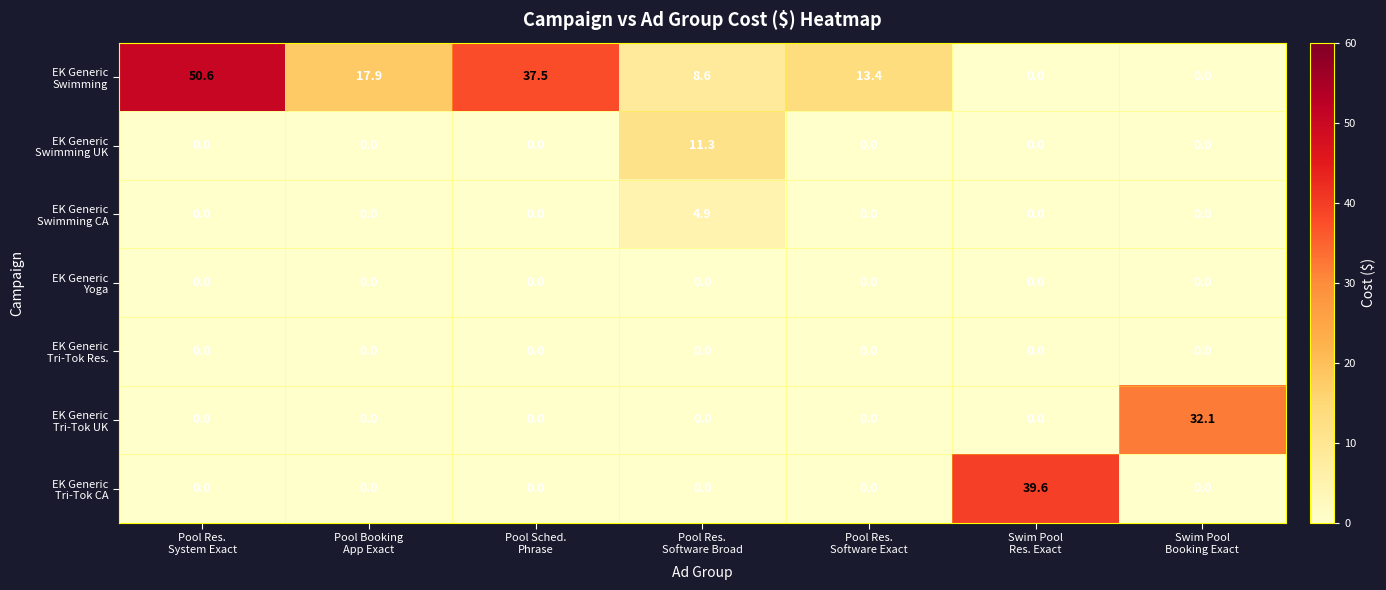

At which category does the chart reach its peak across all series?

Pool Res.
System Exact